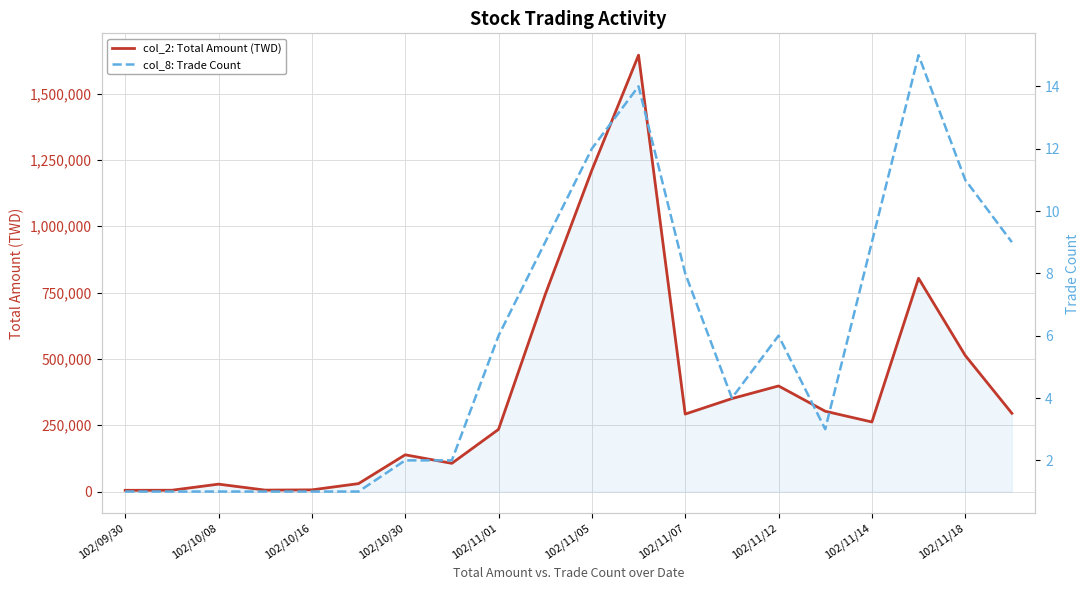

Which series has the largest total across all categories?

col_2: Total Amount (TWD)